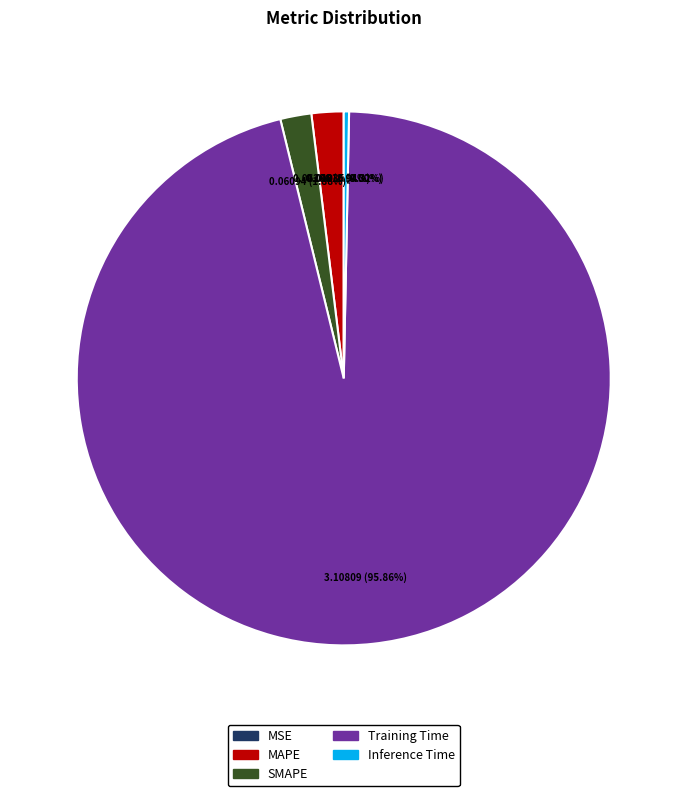

Which slice is the largest?

Training Time